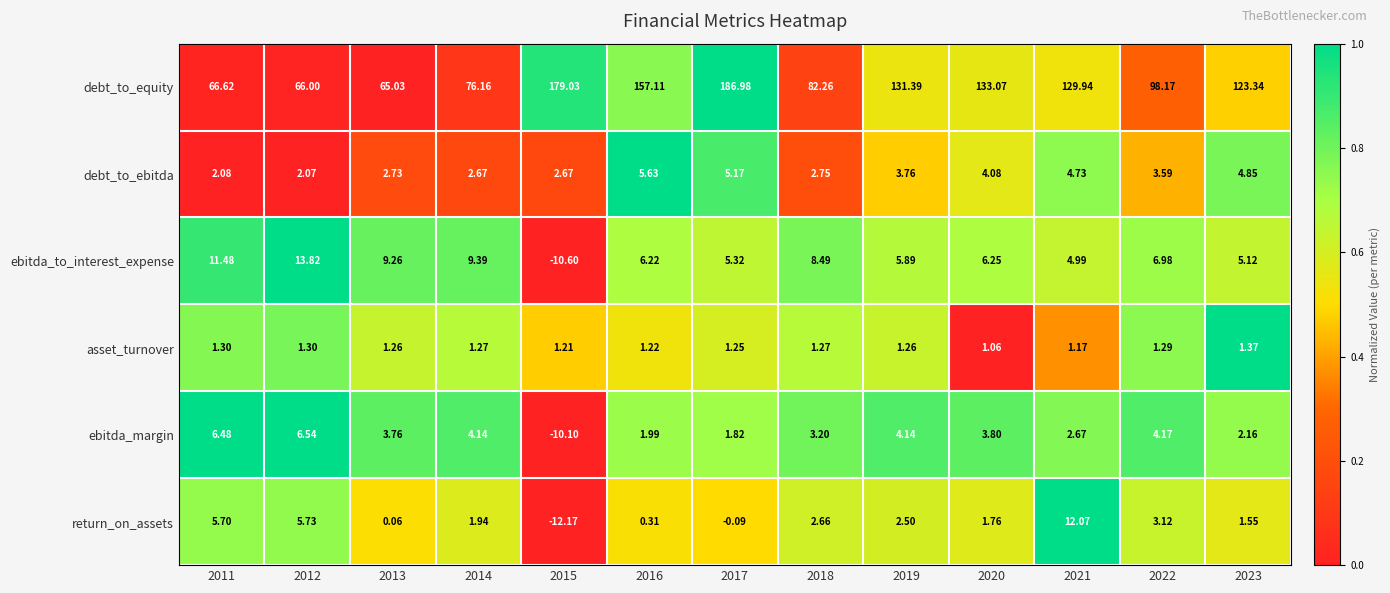

Is the value of asset_turnover at 2022 greater than the value of ebitda_margin at 2014?

No